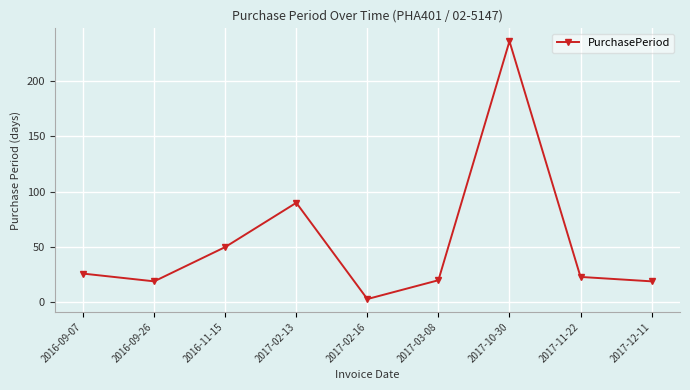

True or false: the data shows 135 at 2017-02-13.

False